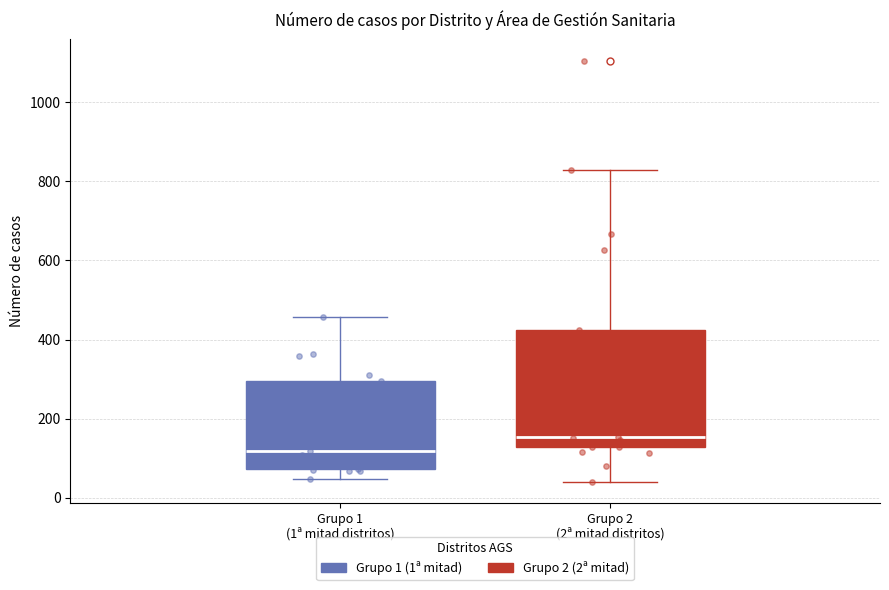

Where is the lower edge of the box for Grupo 1 (1ª mitad distritos) on the y-axis? The values are not printed on the chart, so give them approximately, as read against the axis.

80